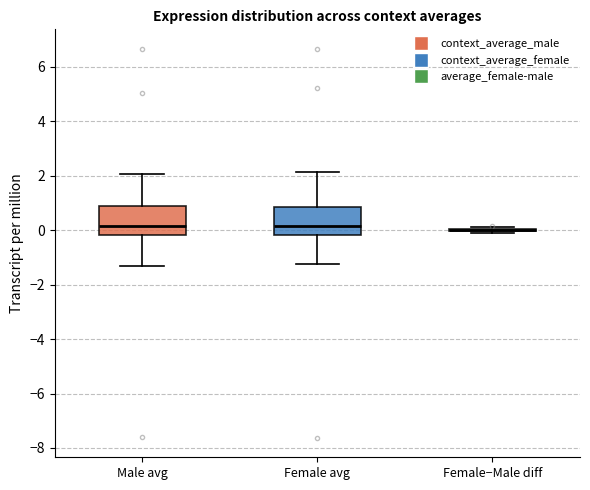

Reading left to right, transcribe this box plot: for each box, give where its median line is, the range the box spans, and where its two whiskers end, as read against the y-axis. The values are not printed on the chart, so give them approximately, as read against the axis.

Male avg: median 0.2, box -0.2 to 0.8, whiskers -1.2 to 2.0
Female avg: median 0.2, box -0.2 to 0.8, whiskers -1.2 to 2.2
Female−Male diff: box collapsed to a line at 0.0, whiskers -0.2 to 0.2